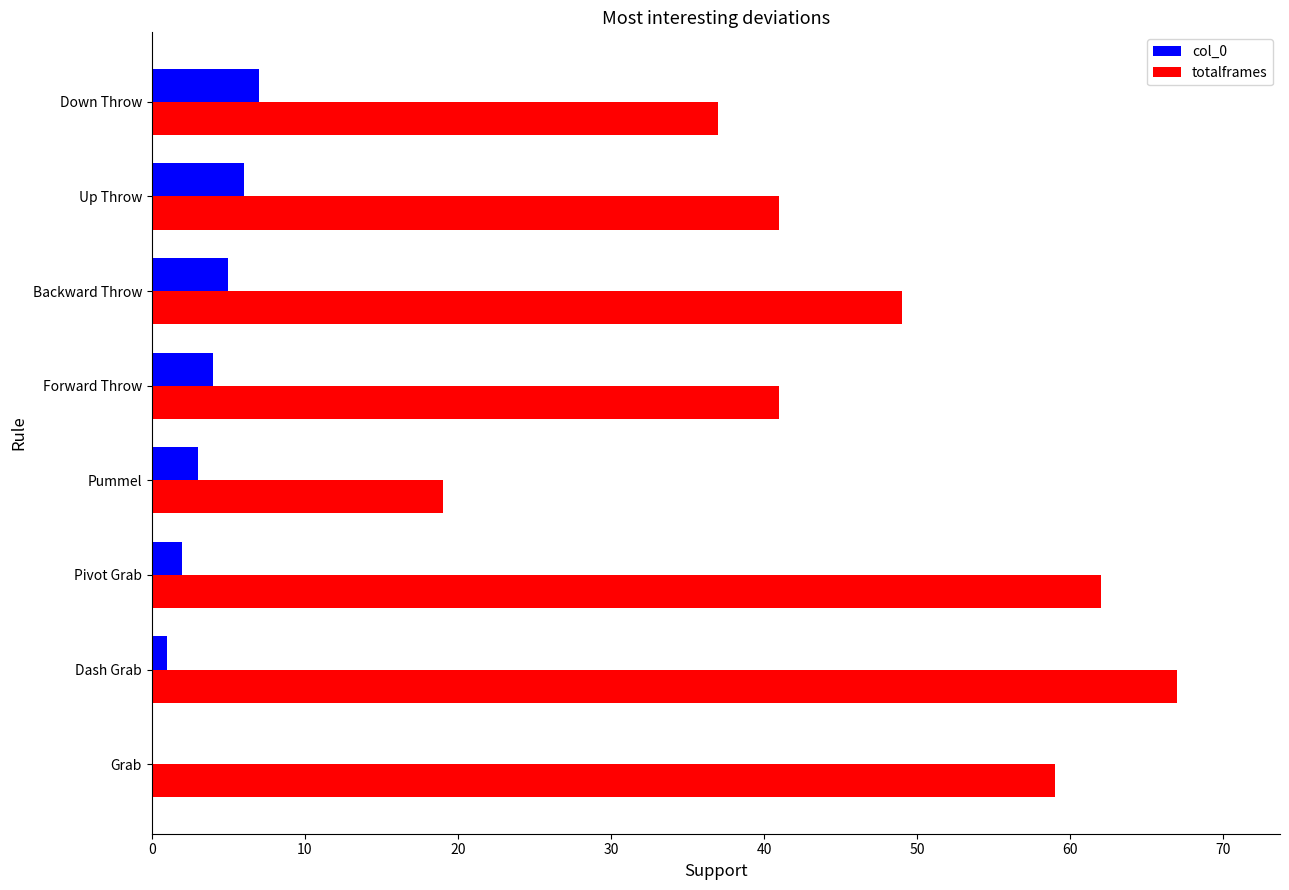

What are all the series names shown in the legend?

col_0, totalframes